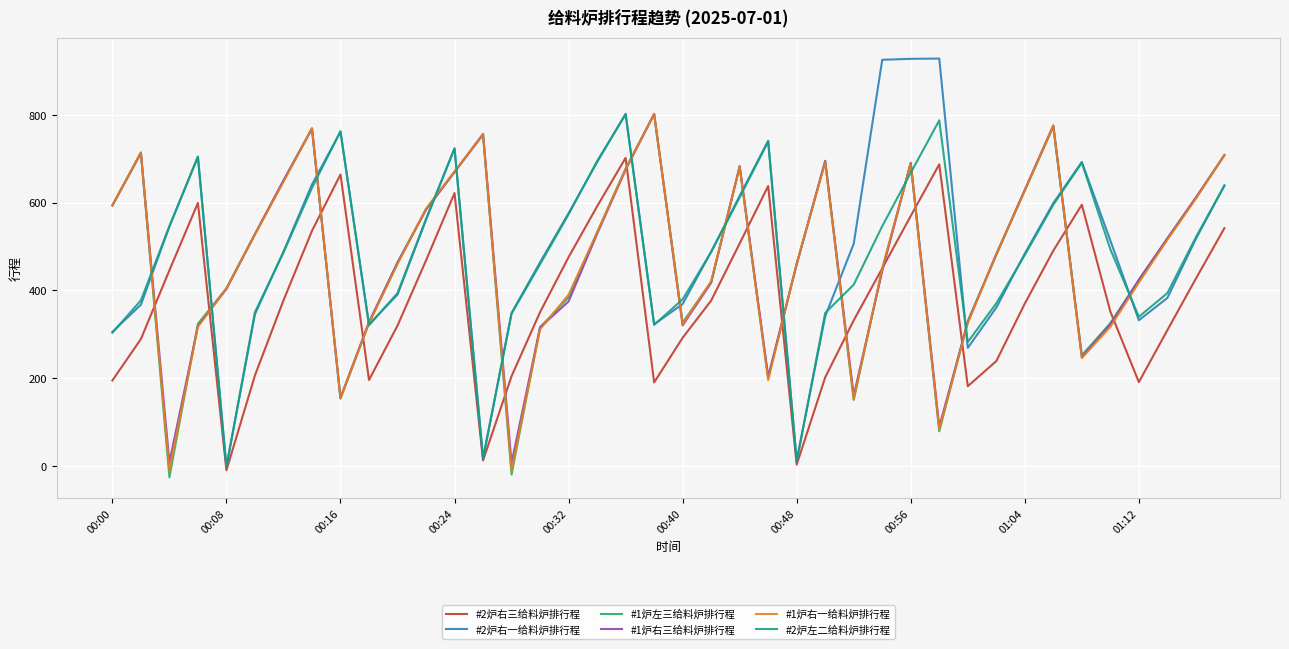

What is the smallest value displayed?

-25.4